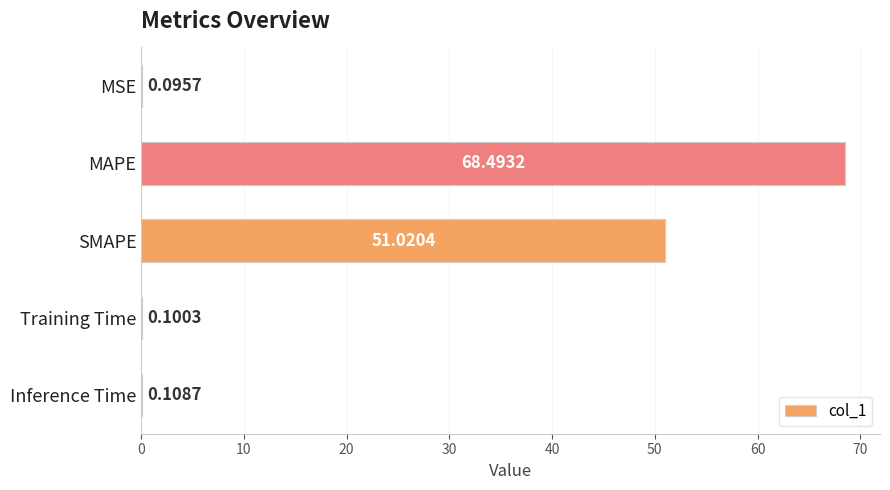

Which label corresponds to the largest value in the chart?

MAPE